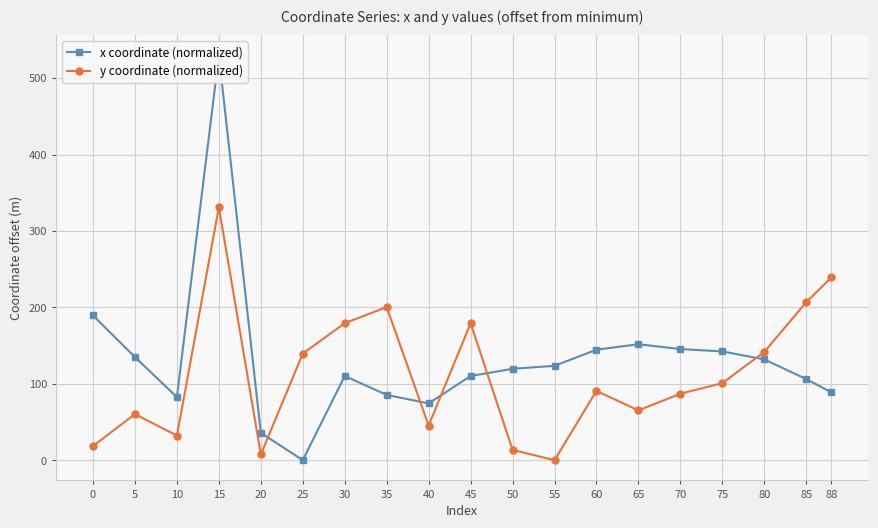

What are all the series names shown in the legend?

x coordinate (normalized), y coordinate (normalized)